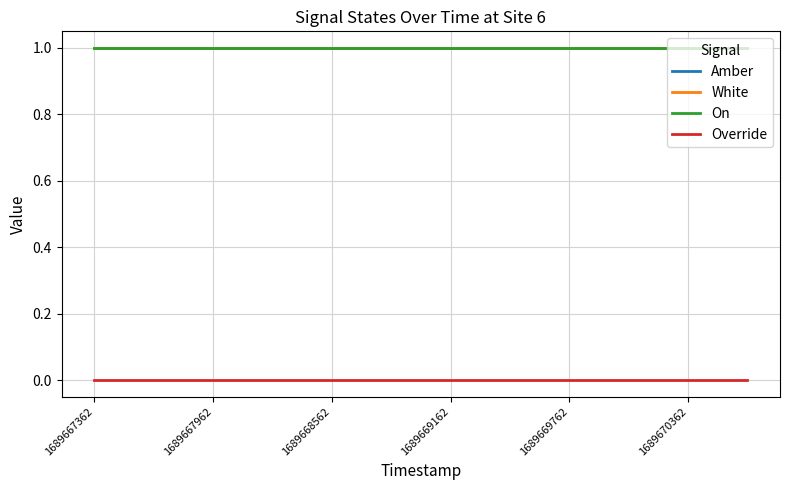

Which label corresponds to the largest value in the chart?

1689667362